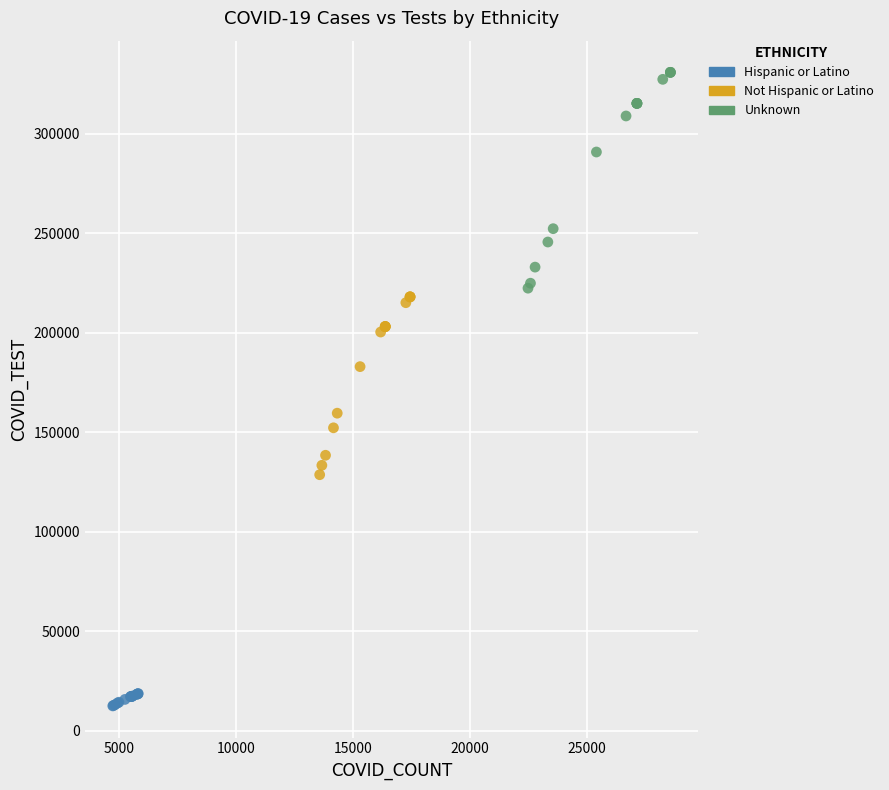

Which series contains the lowest Y value?

Hispanic or Latino